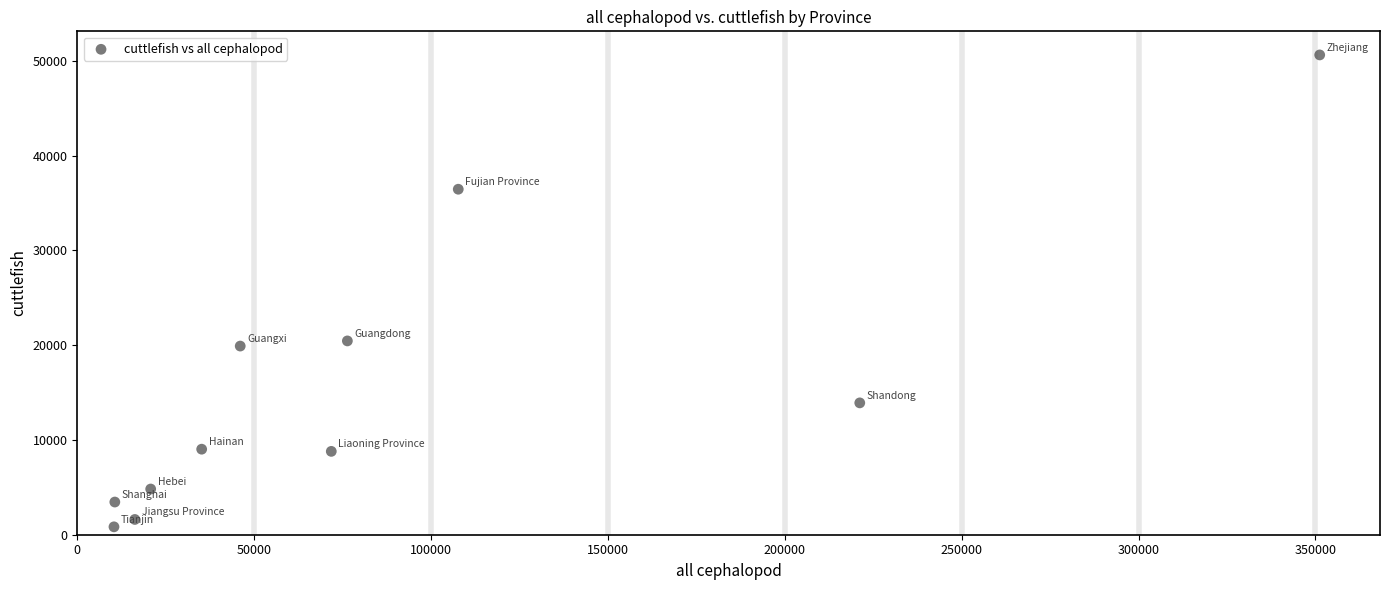

What is the average Y value?

15449